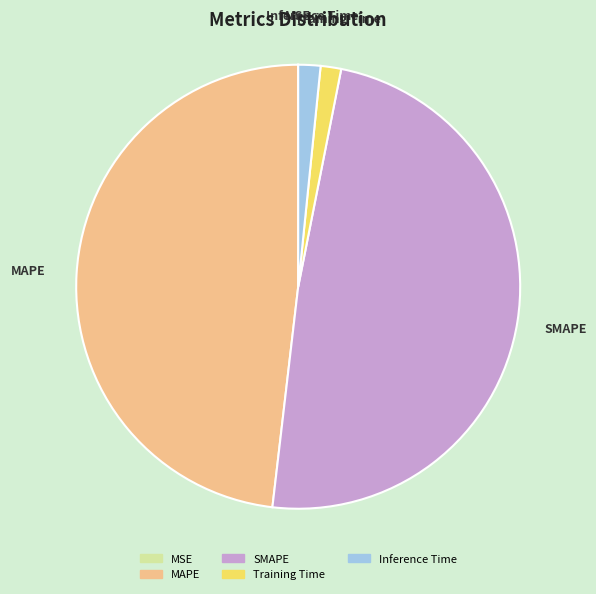

Does MAPE represent more than half of the total?

No